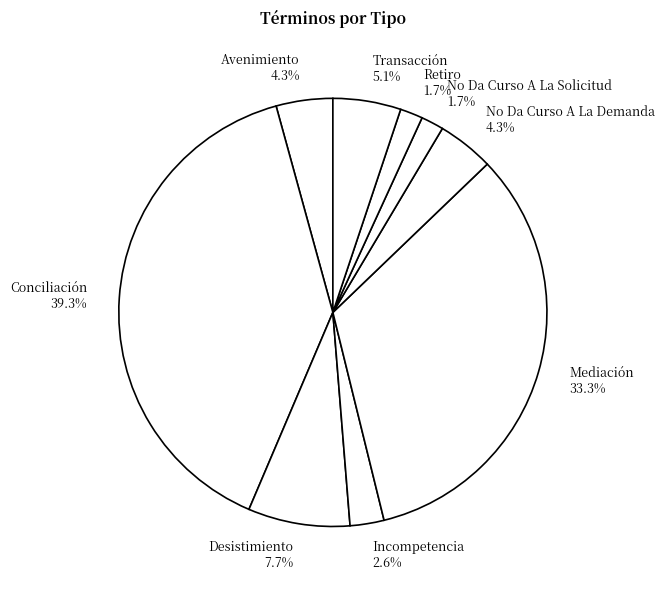

To the nearest percent, what percentage of the pie is No Da Curso A La Demanda?

4%